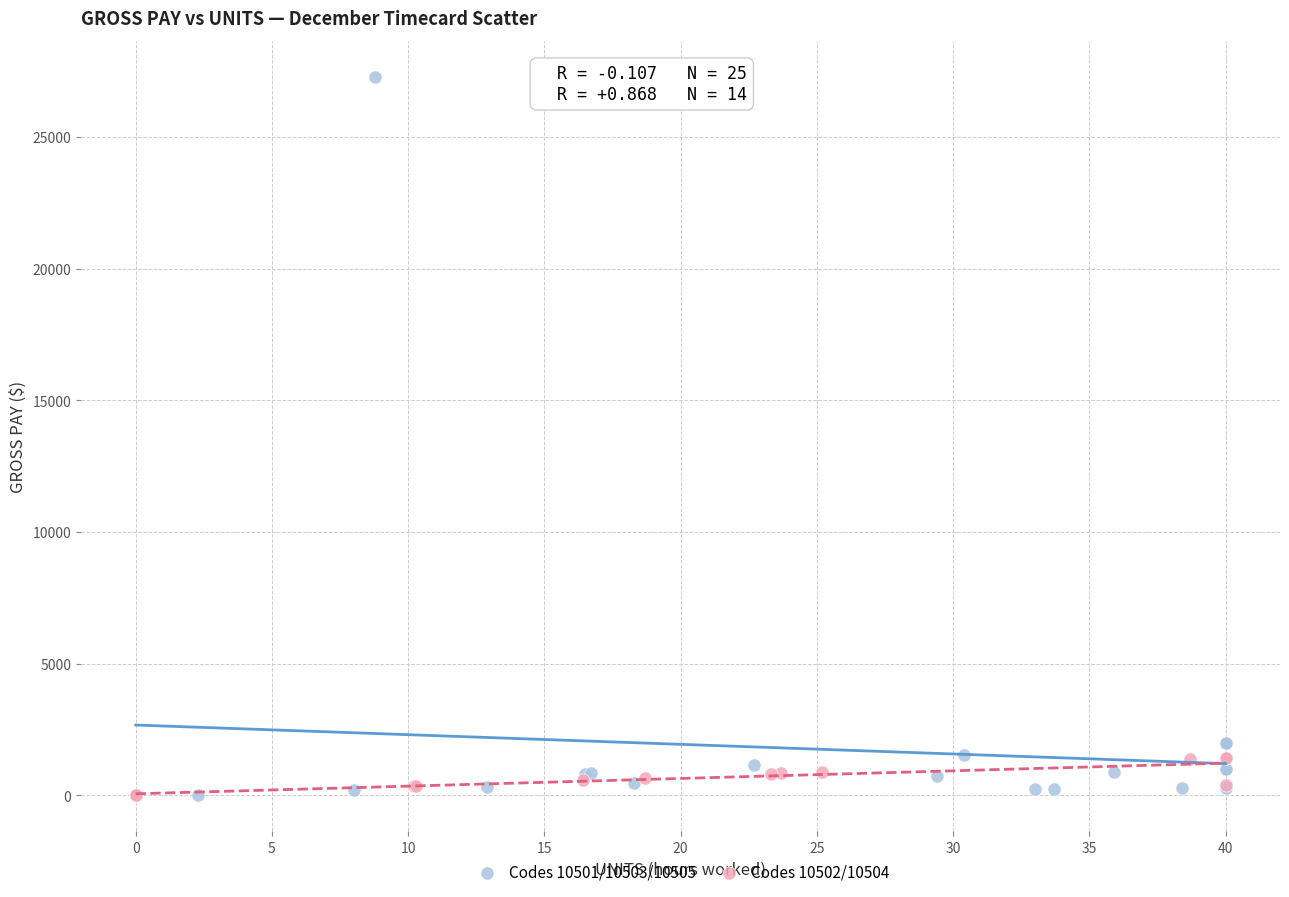

Which series reaches the maximum Y coordinate?

Codes 10501/10503/10505